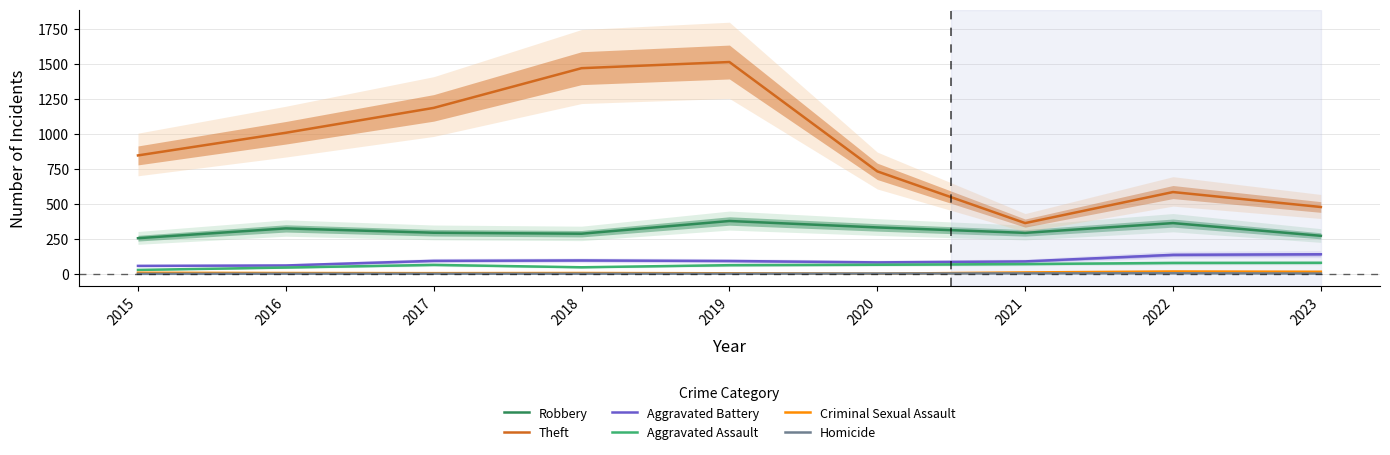

True or false: Criminal Sexual Assault has more than 1 interior local peaks.

True